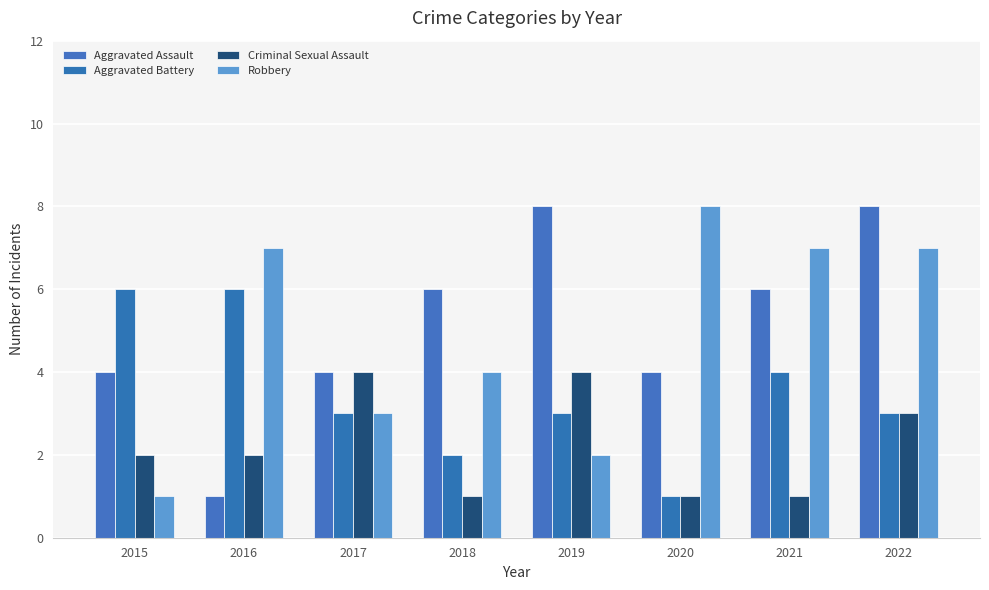

Which category has the highest value across all series?

2019